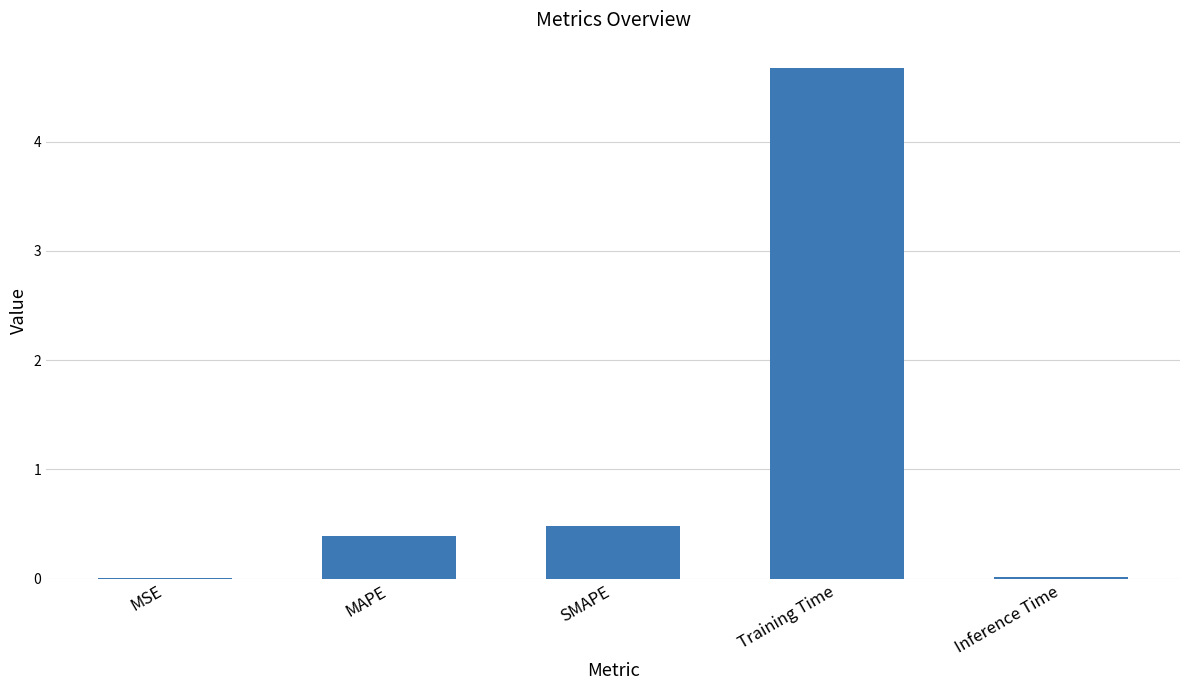

What is the greatest value displayed?

4.7